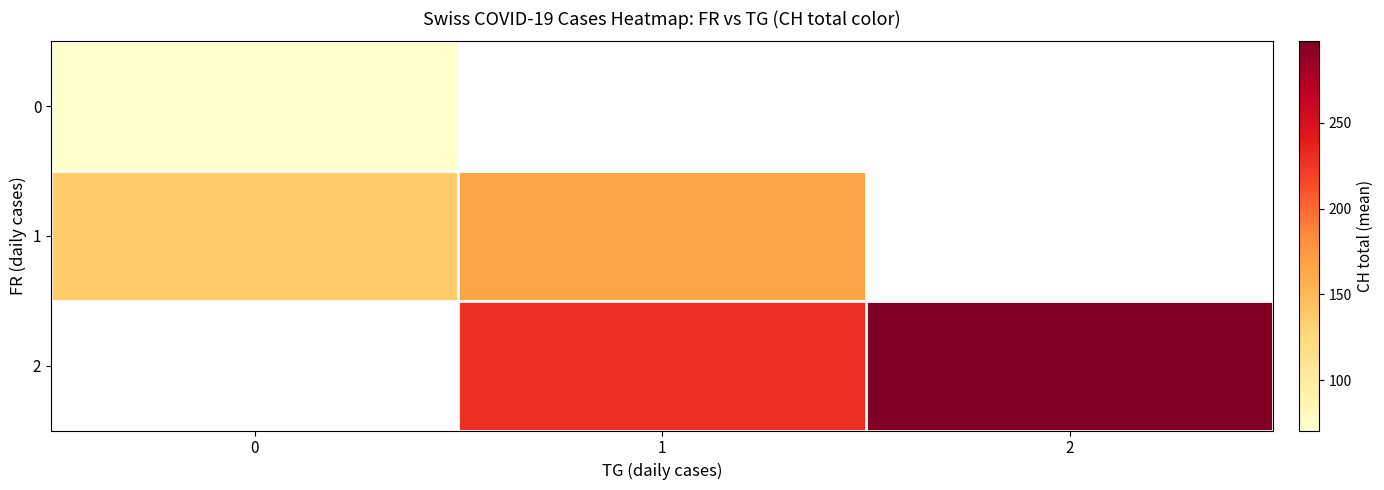

The 2 series shows 97.8 at 1. True or false?

False